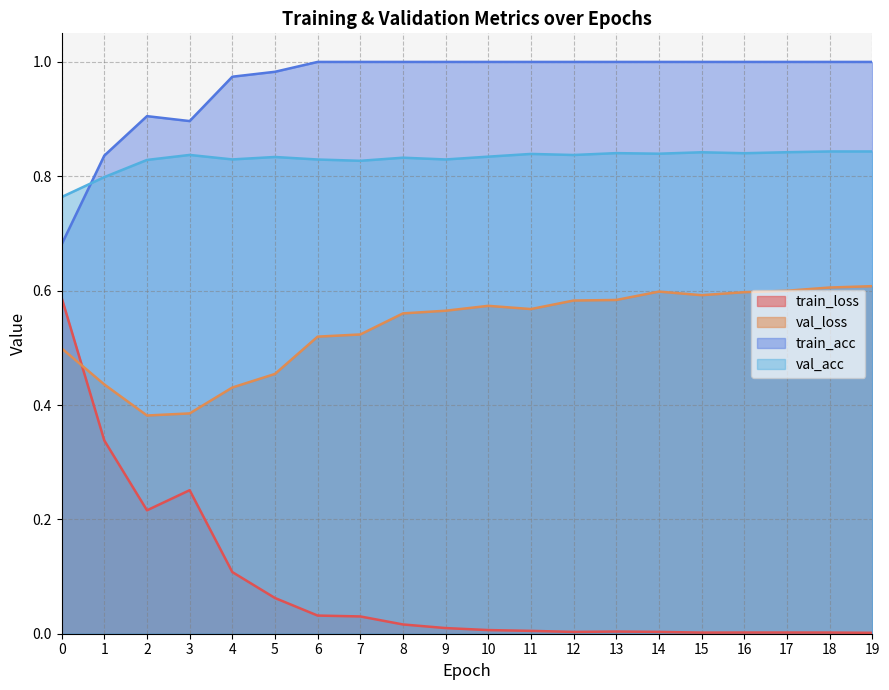

How many interior local peaks does the val_loss series have?

2